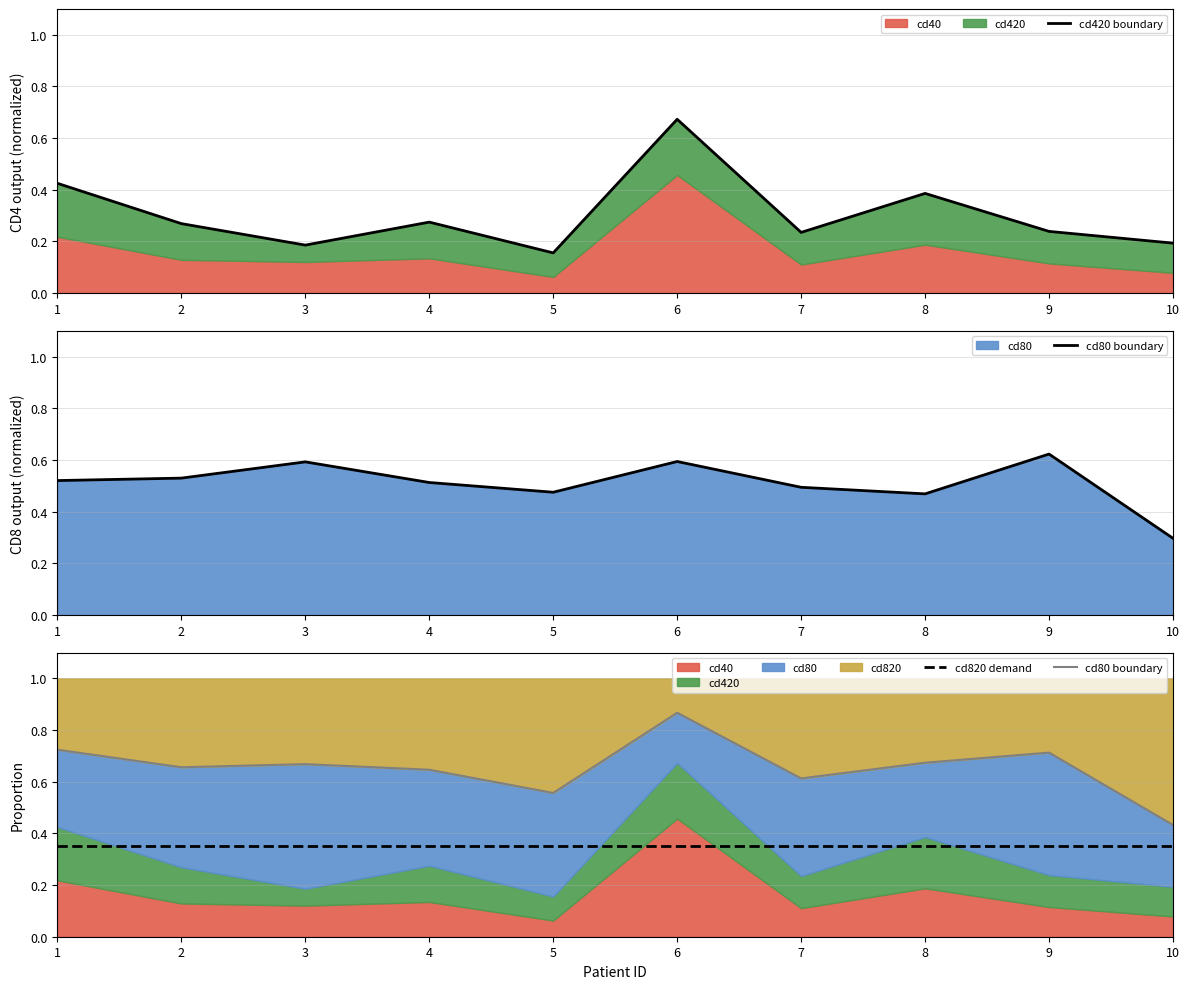

Which series has the largest range (max minus min)?

cd420 boundary